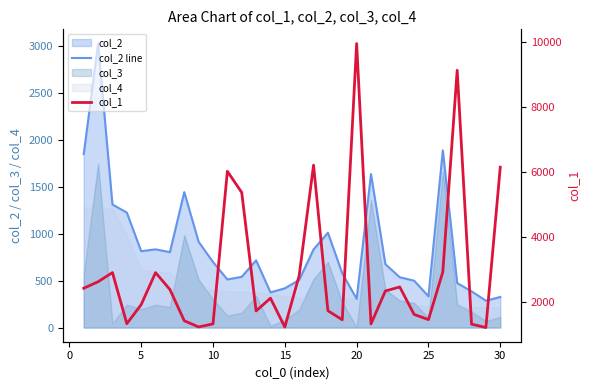

What is the difference between the maximum and minimum values in the col_2 line series?

2743